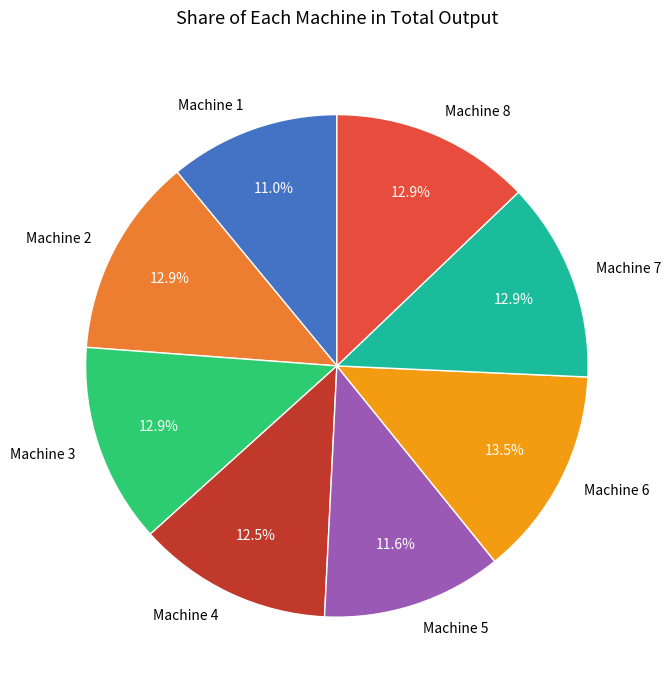

How many segments does this pie chart have?

8